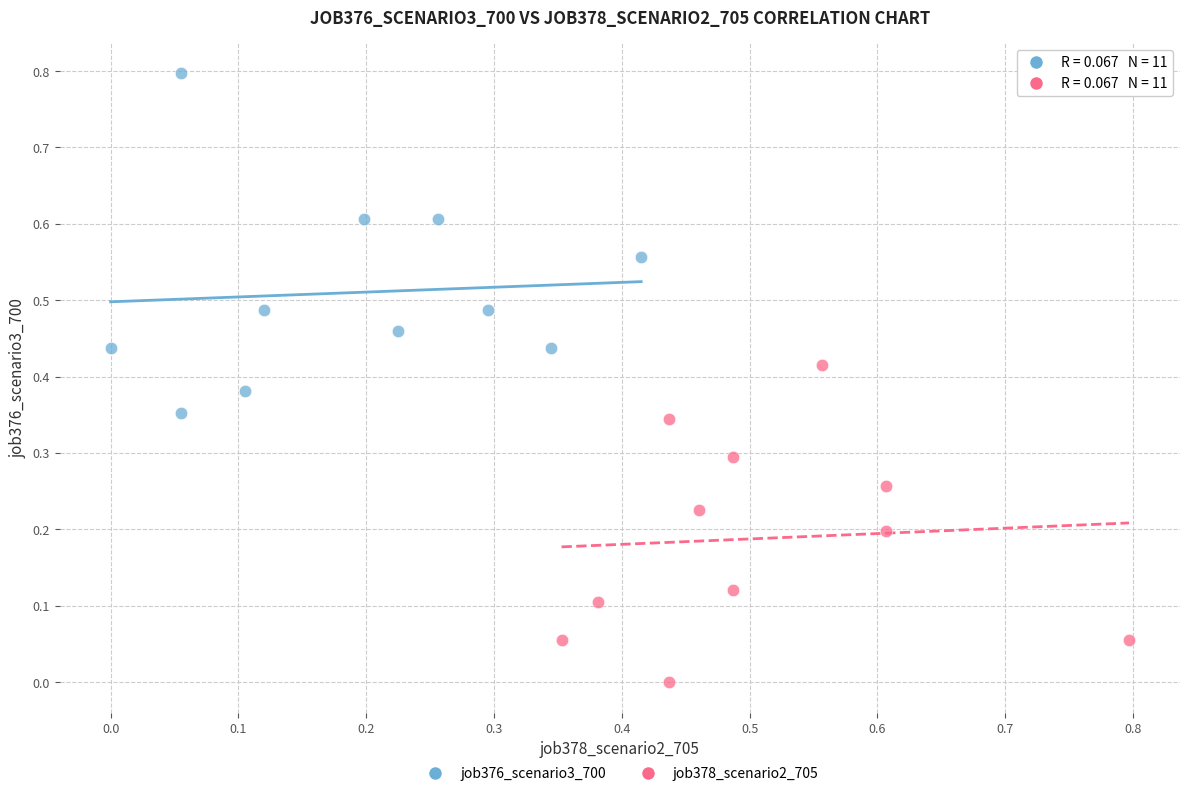

What are all the series names shown in the legend?

job376_scenario3_700, job378_scenario2_705